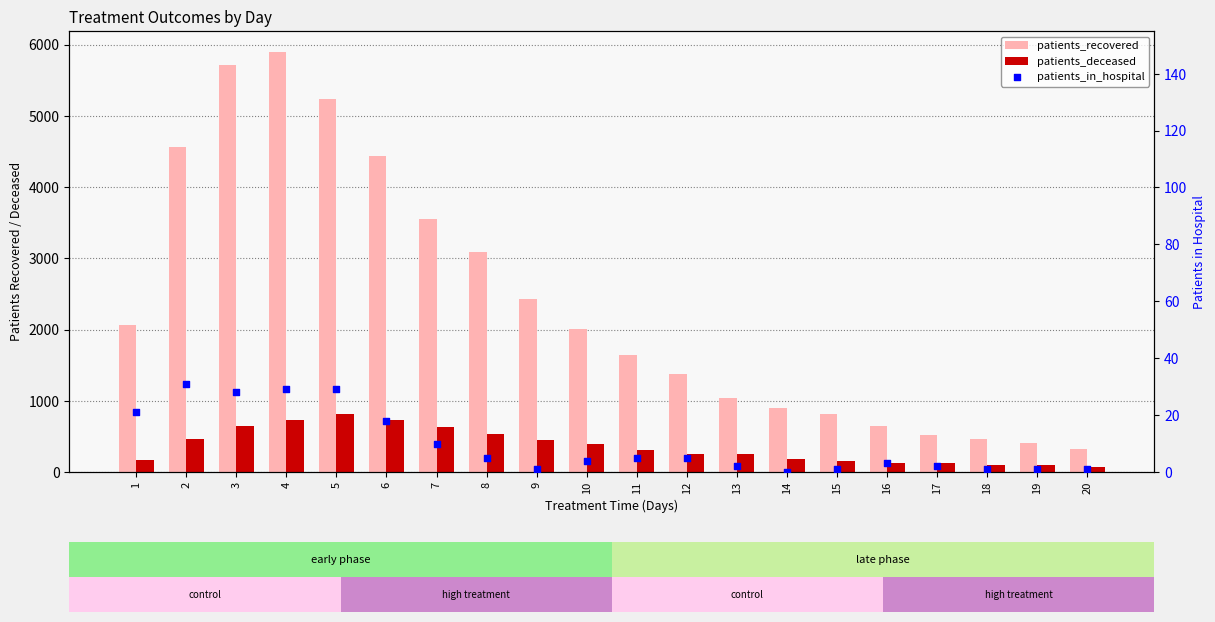

What is the total value across all series at 5?

6077